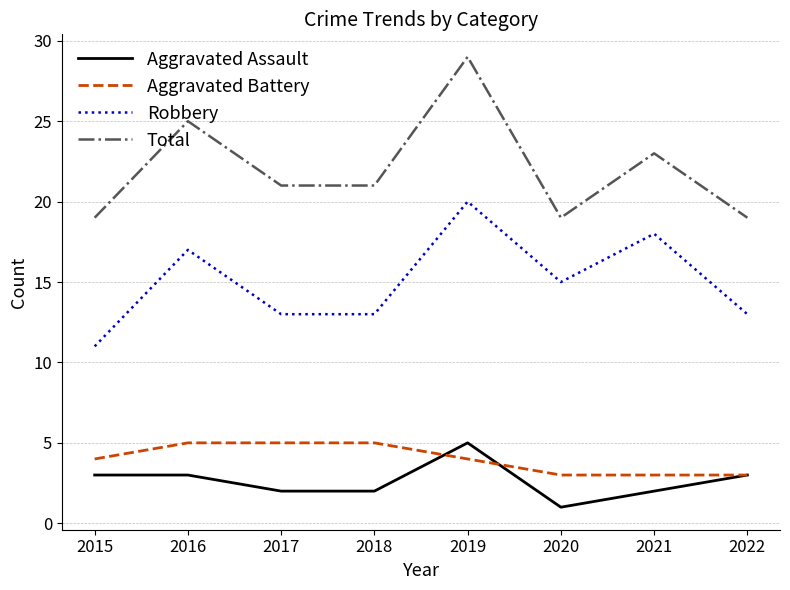

Count the Aggravated Battery values in the range 3 to 5.

8